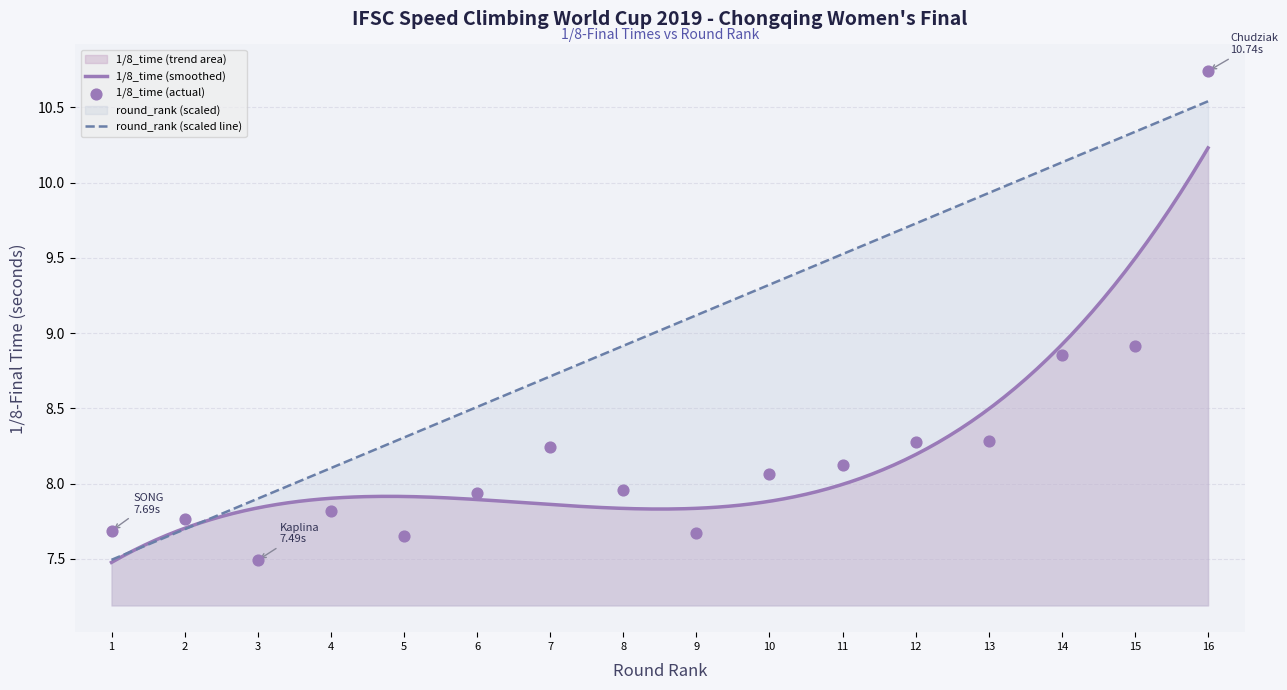

List the labels in order of round_rank (scaled line) value, smallest first.

1, 2, 3, 4, 5, 6, 7, 8, 9, 10, 11, 12, 13, 14, 15, 16